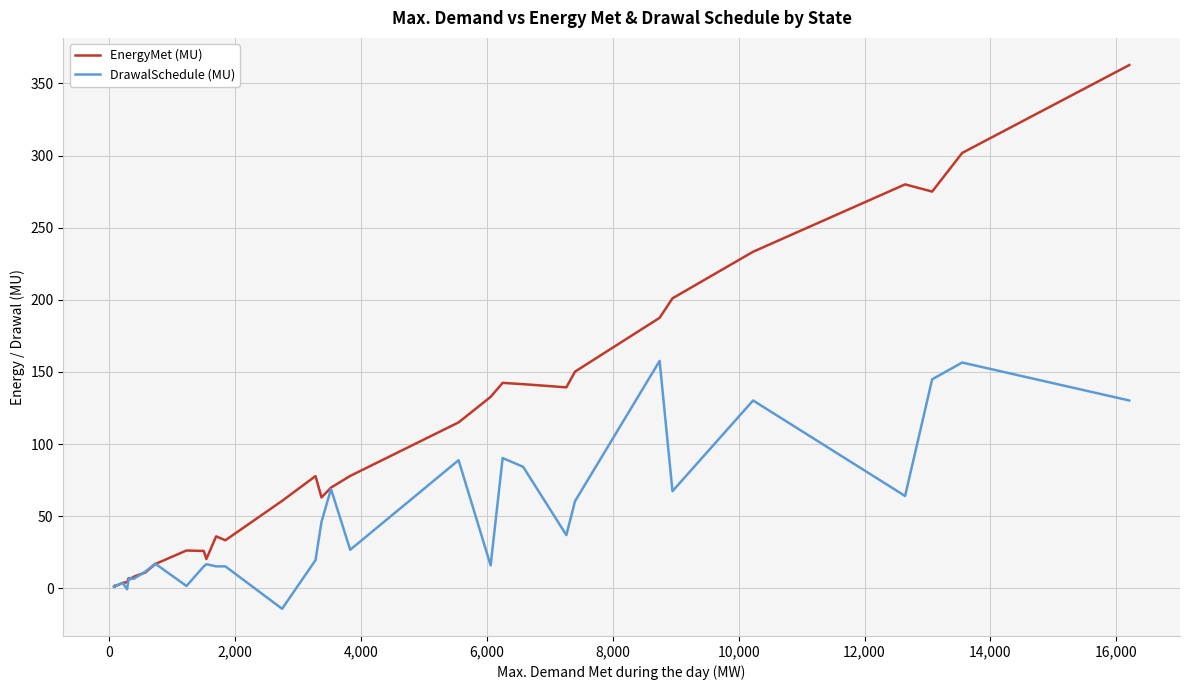

List the series in order of their overall mean, lowest first.

DrawalSchedule (MU), EnergyMet (MU)